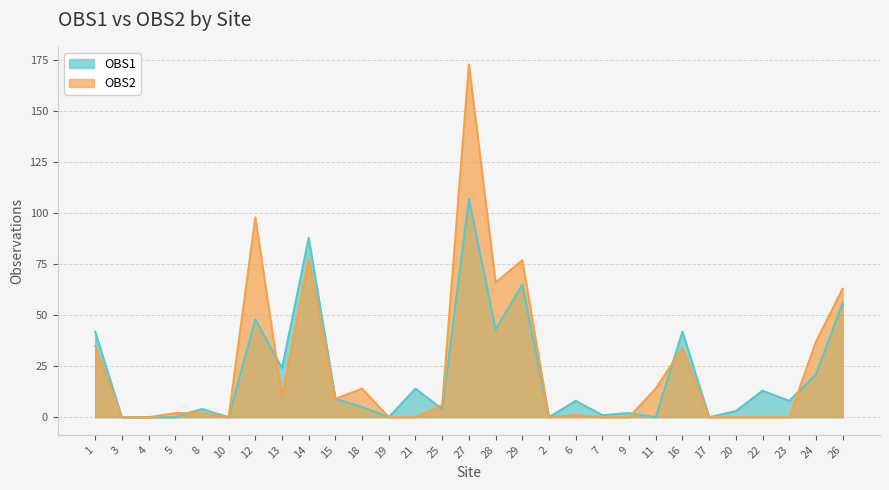

Does the chart have visible grid lines?

Yes